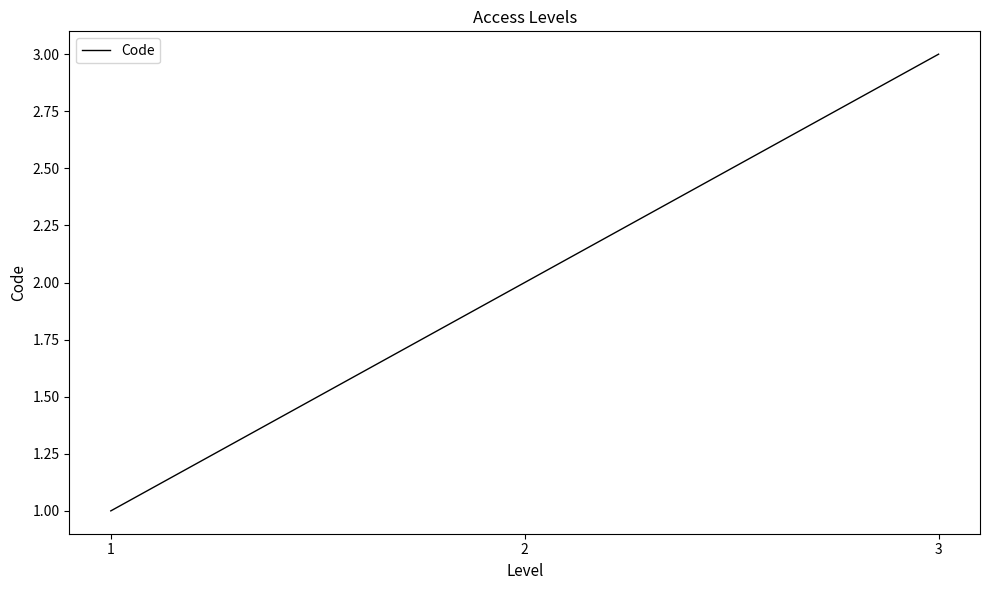

List the labels in order of value, largest first.

3, 2, 1